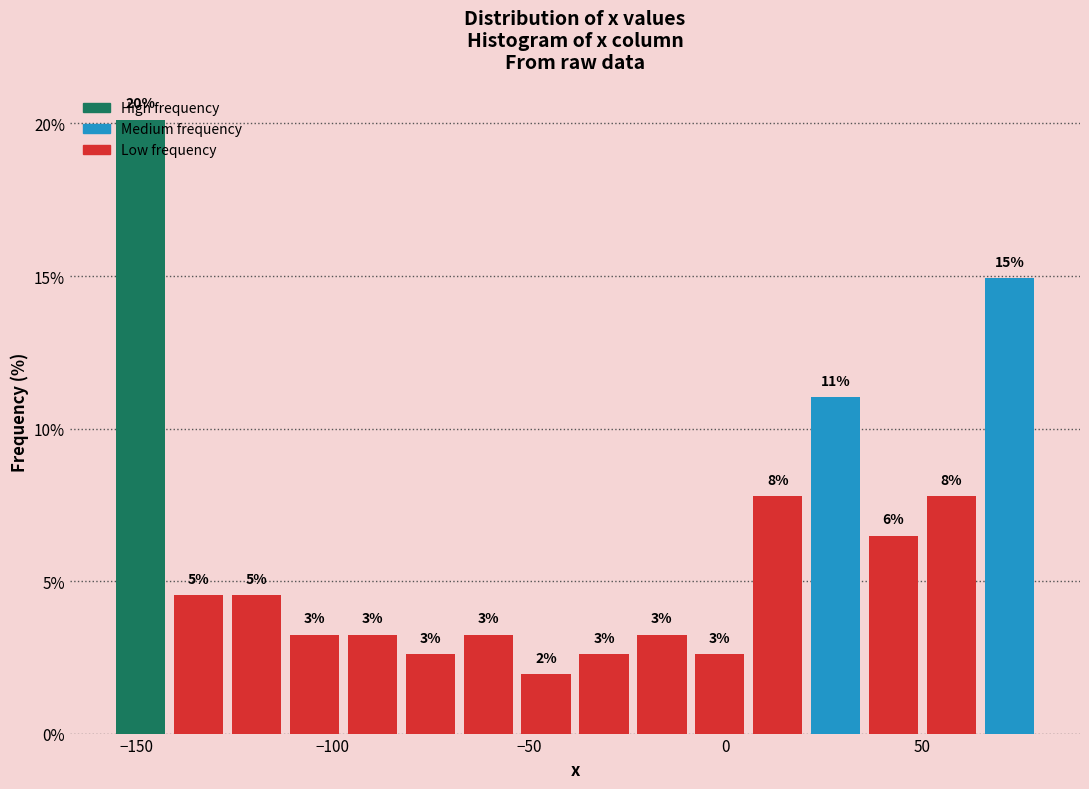

Read against the x-axis, roughly where is the centre of the tallest bar?

-150